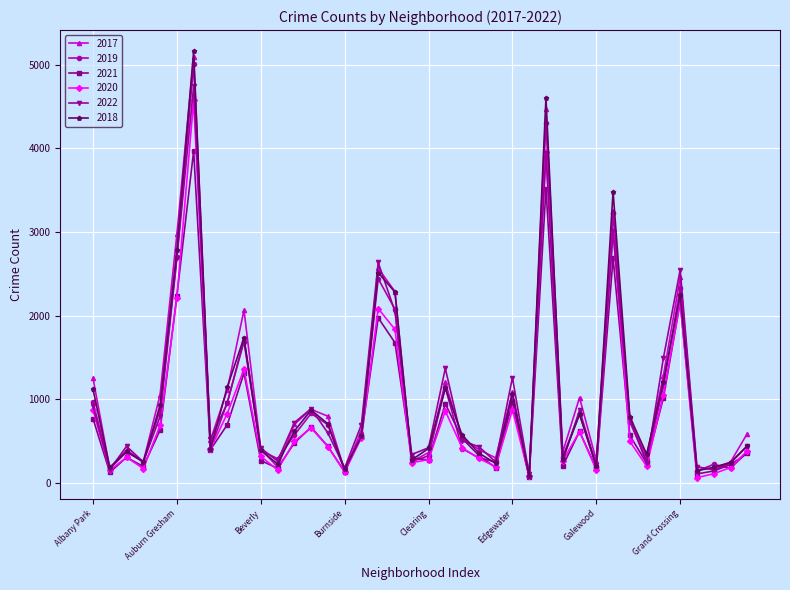

What is the greatest value displayed?

5162